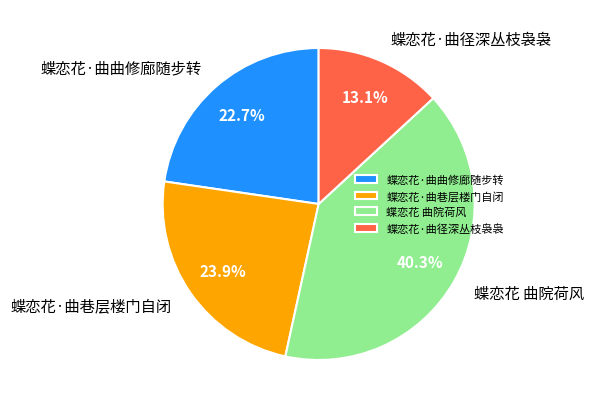

Is it true that 蝶恋花·曲曲修廊随步转 is 23% of the pie?

True